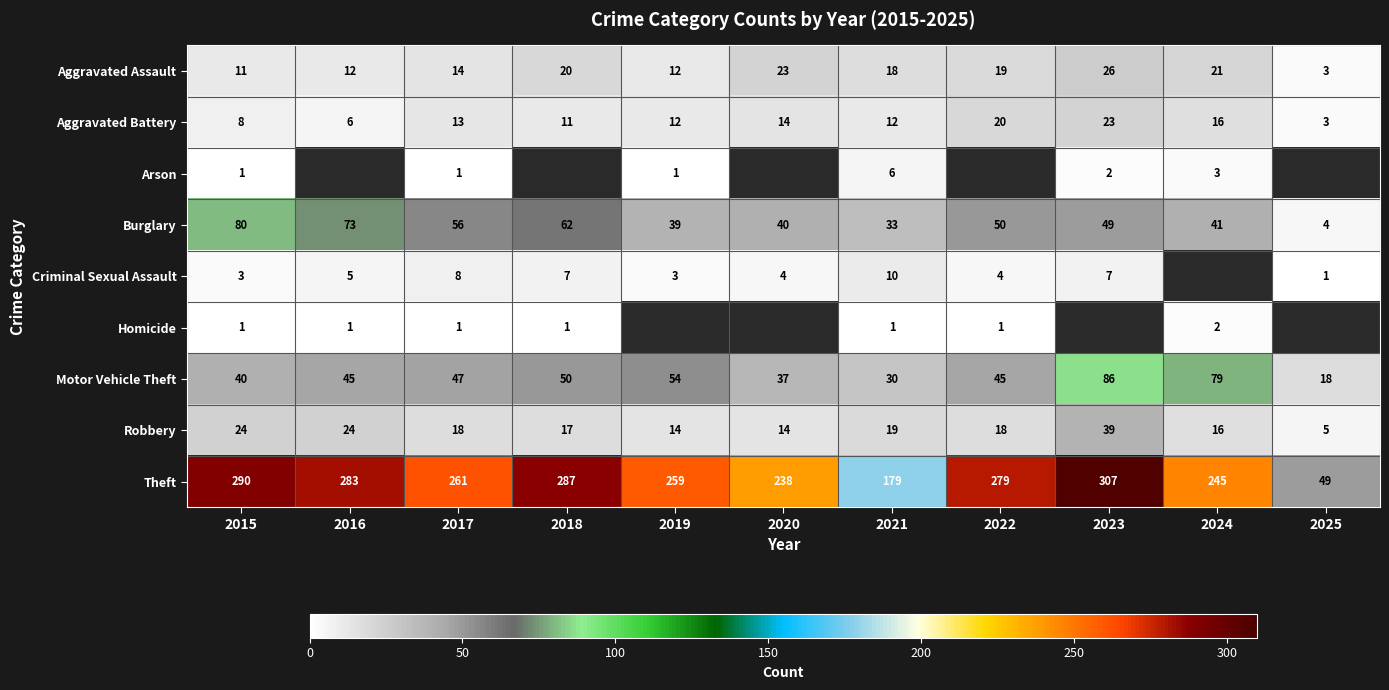

At which label is Burglary closest to 42?

2024